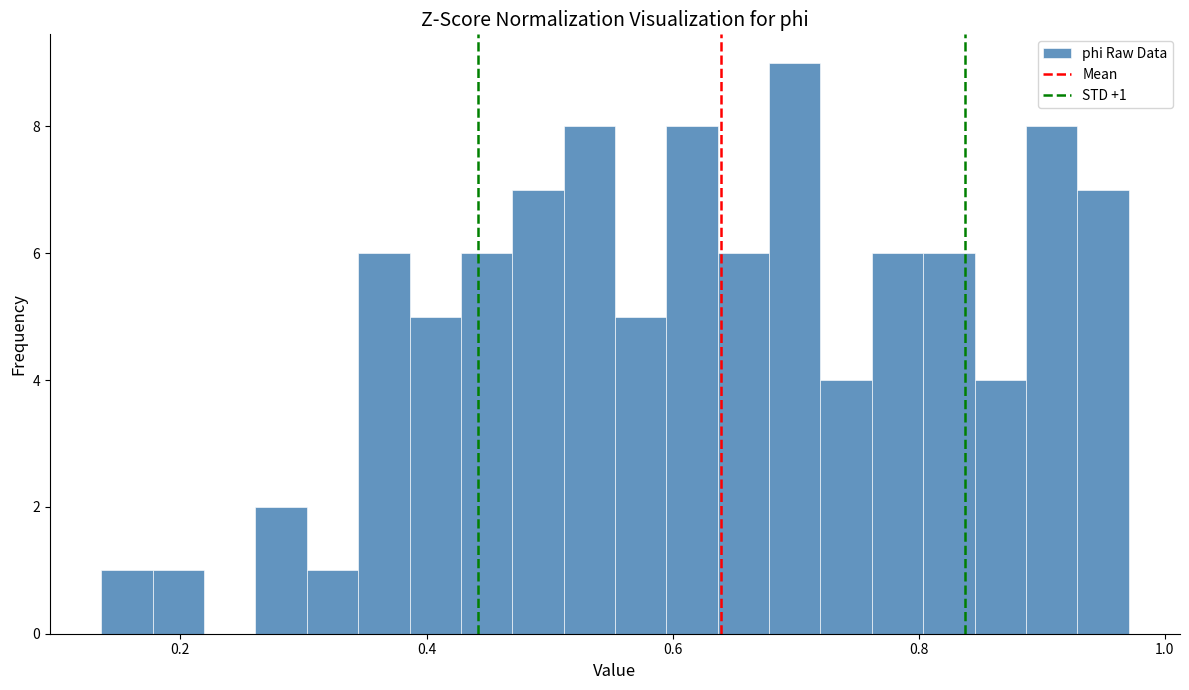

Around what value on the x-axis is the tallest bar? Give the approximate position of its centre, as read against the axis.

0.70